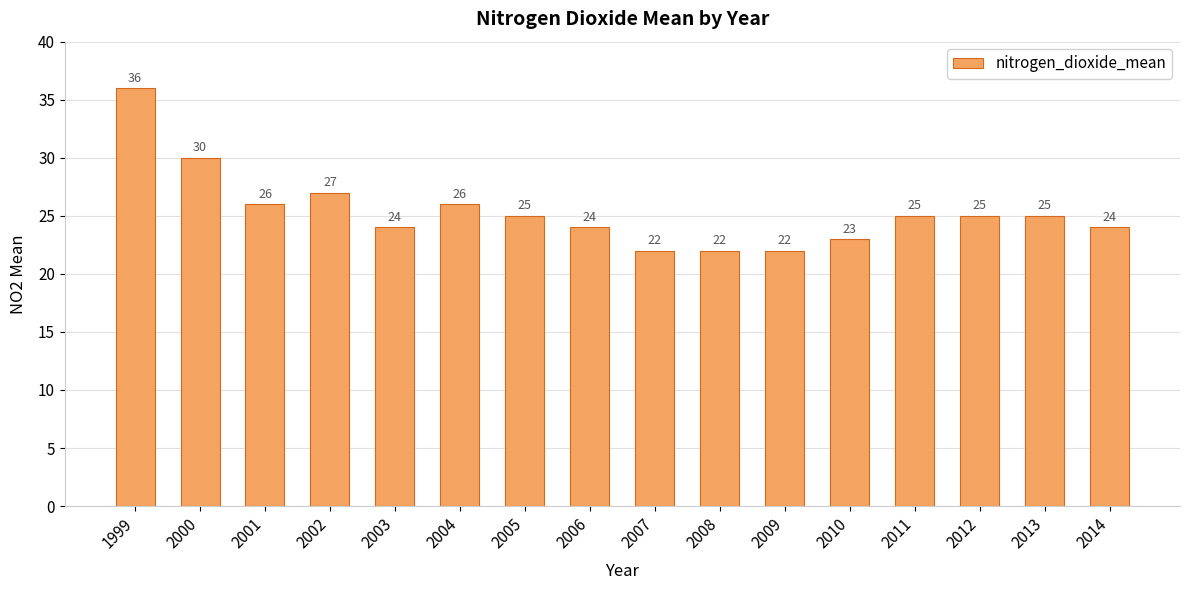

Which category has the highest value across all series?

1999